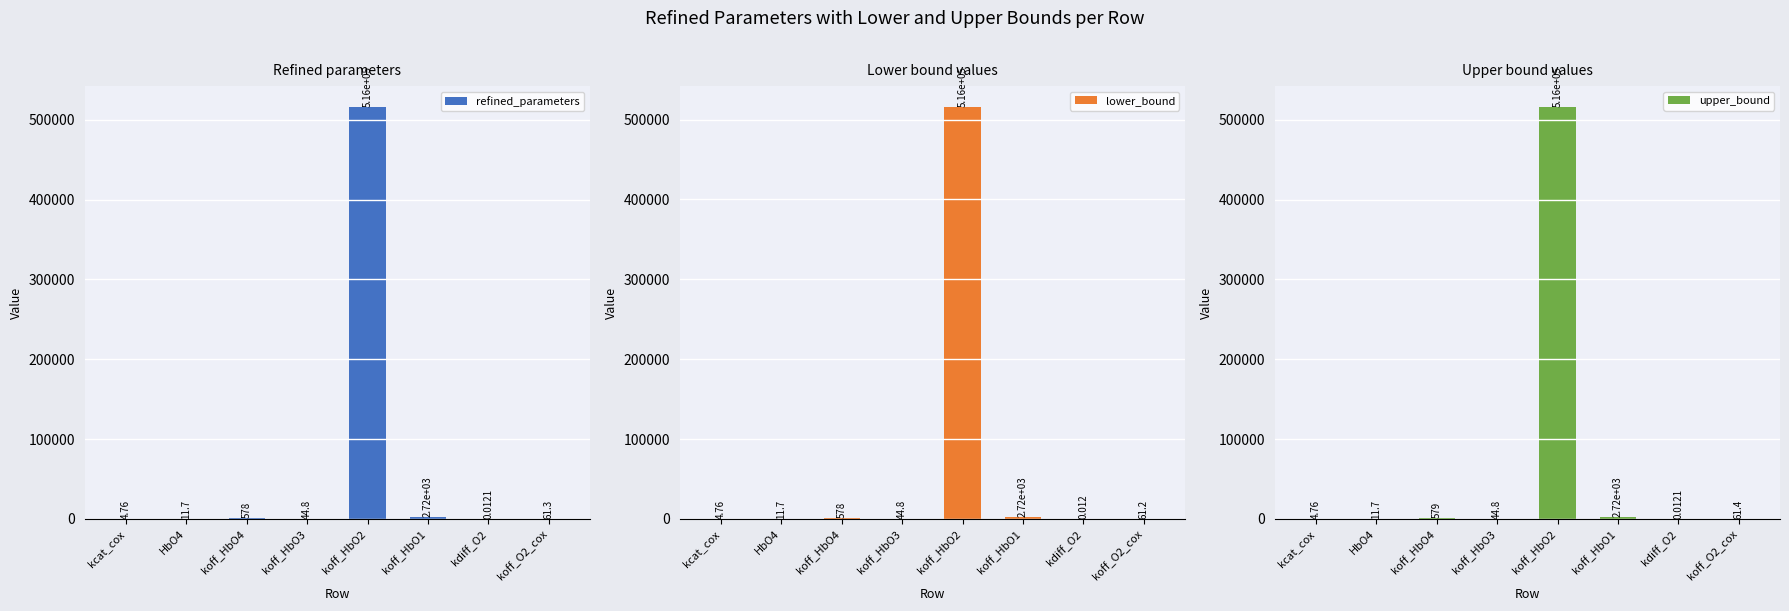

What is the total value across all series at HbO4?

35.1